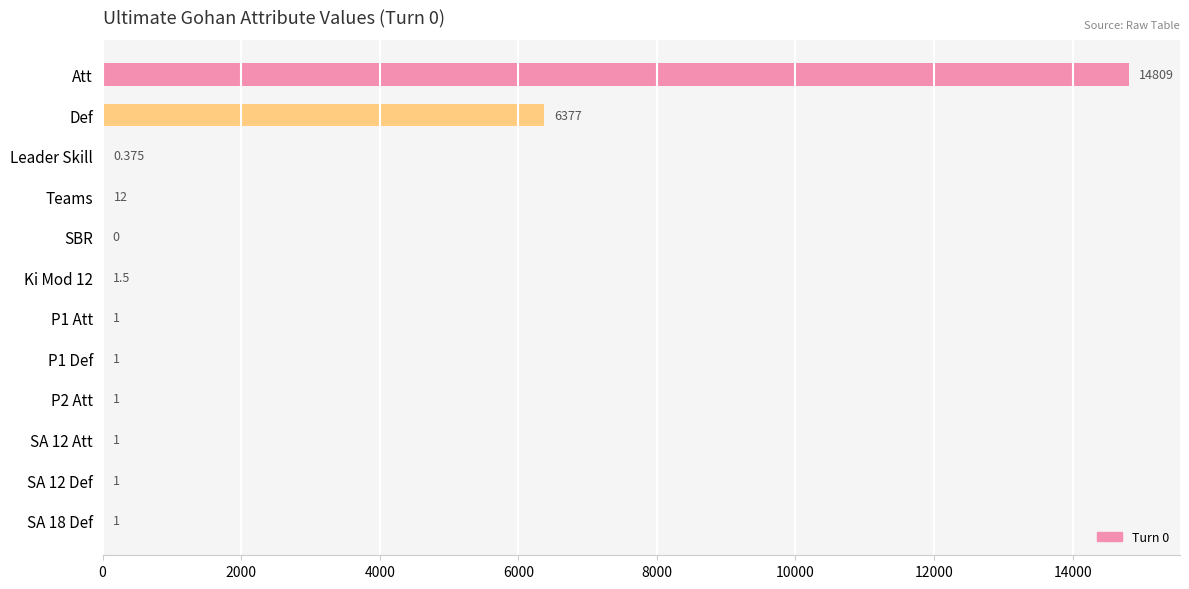

Which label corresponds to the largest value in the chart?

Att